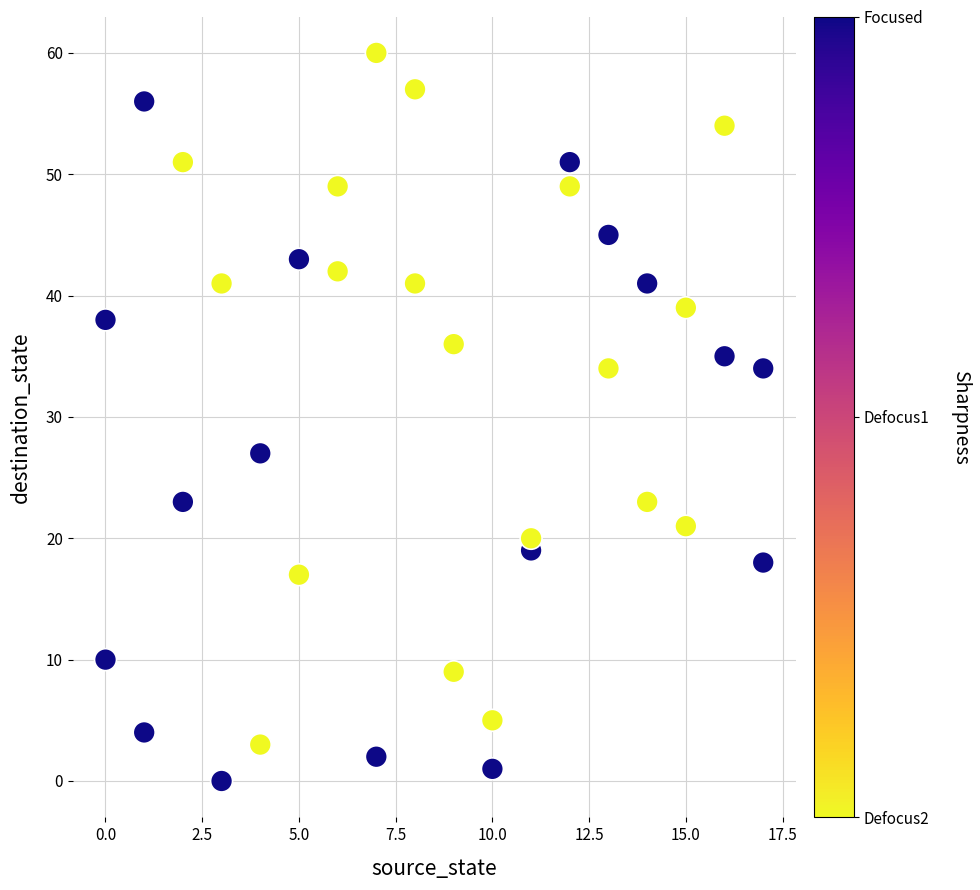

What Y value in the scatter plot is closest to 30?

27